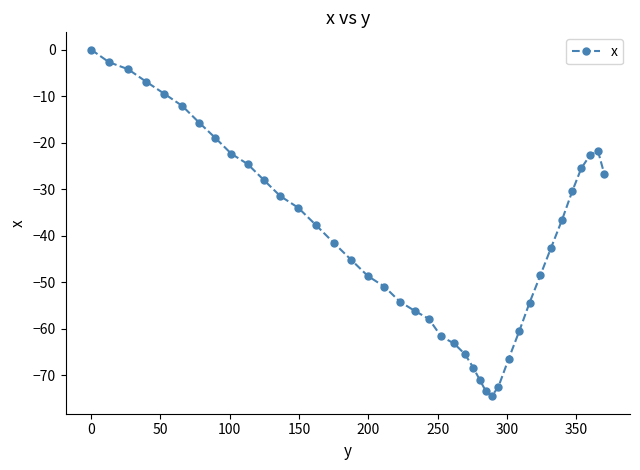

What is the average value?

-39.8